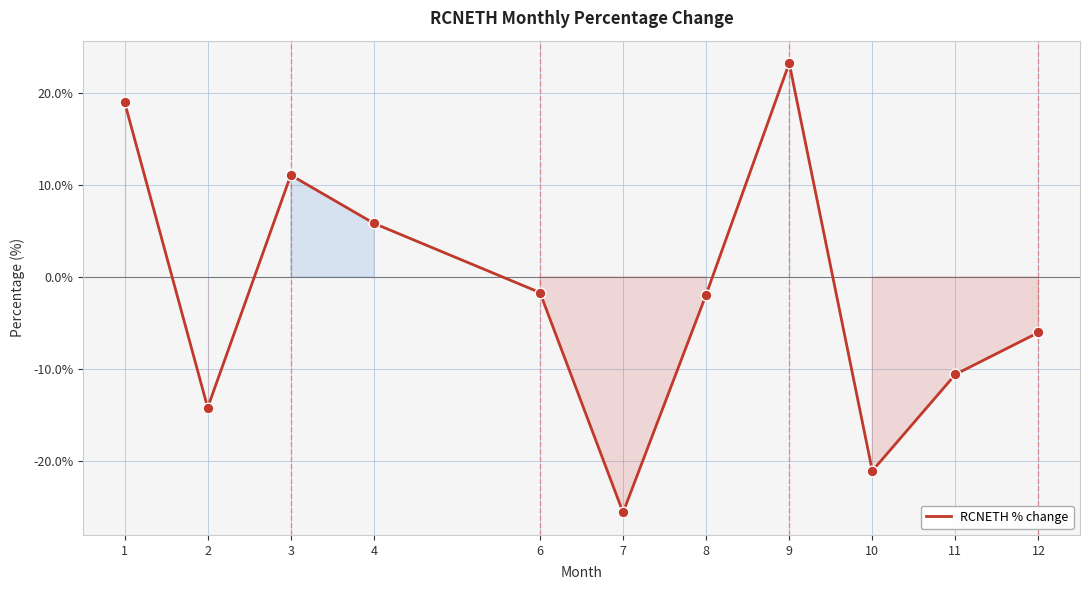

Between 4 and 1, which is larger?

1